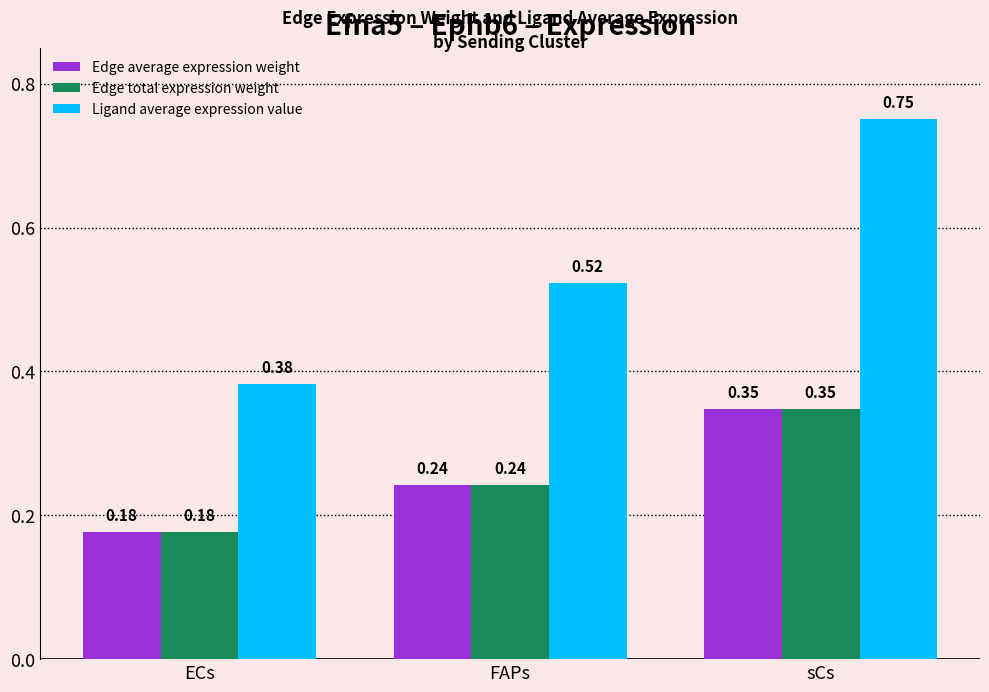

Between ECs and sCs, which series saw the biggest shift?

Ligand average expression value